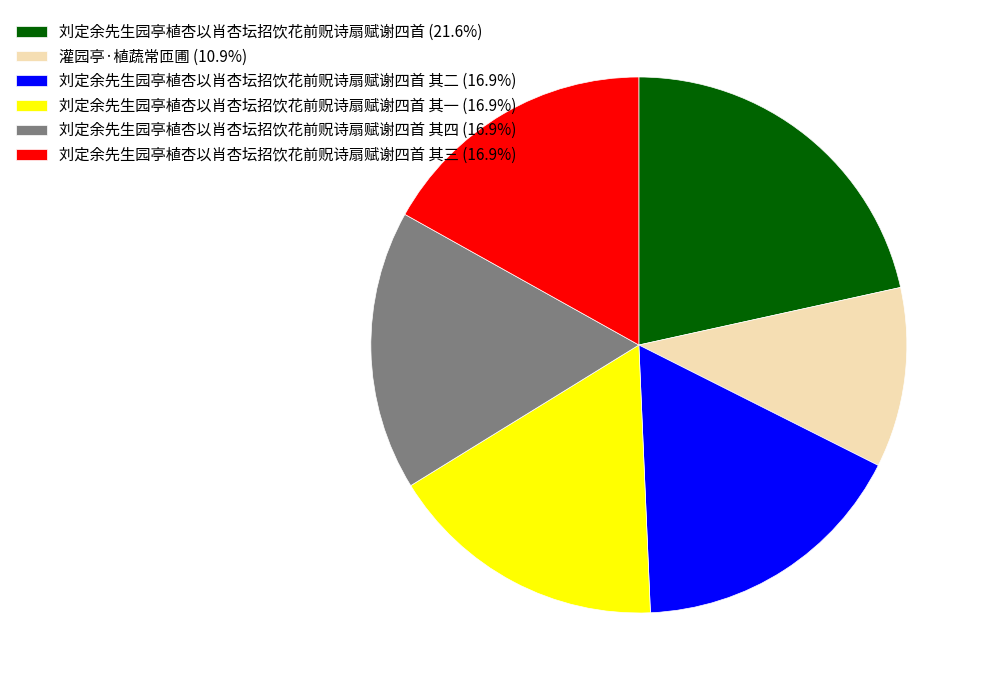

How many slices are in this pie chart?

6